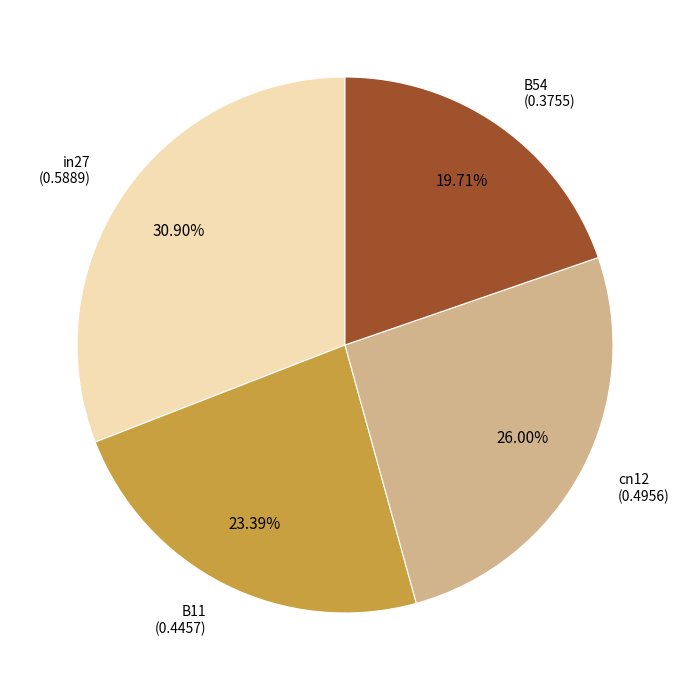

Is there any slice that represents more than half of the pie?

No